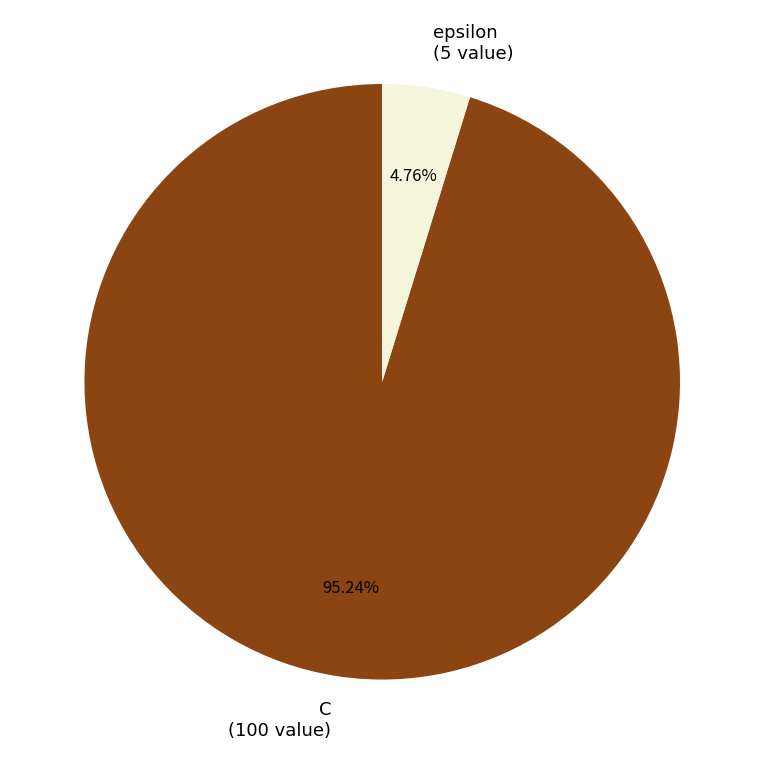

What percentage is the epsilon slice, to the nearest percent?

5%